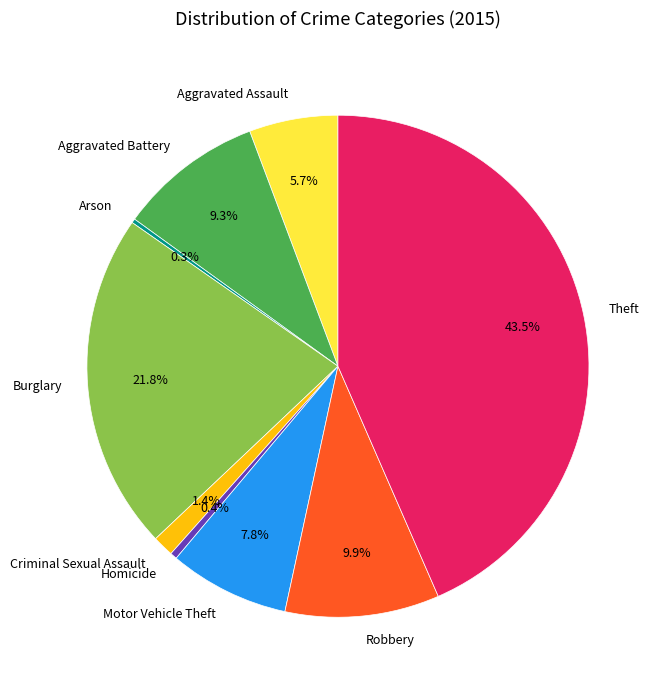

Which slice is the largest?

Theft